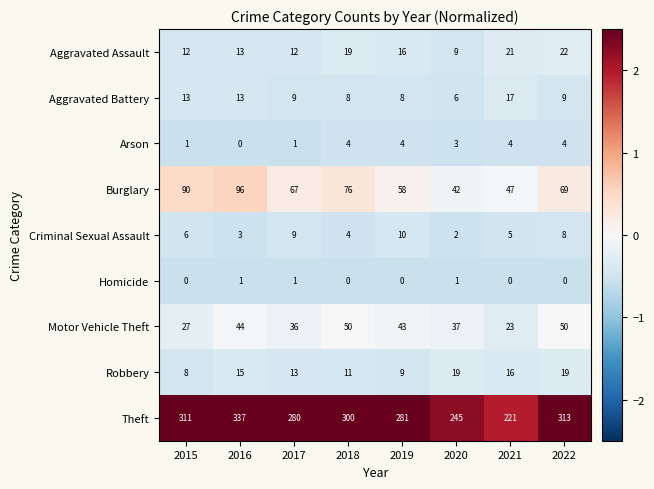

The Aggravated Battery series shows 9 at 2017. True or false?

True